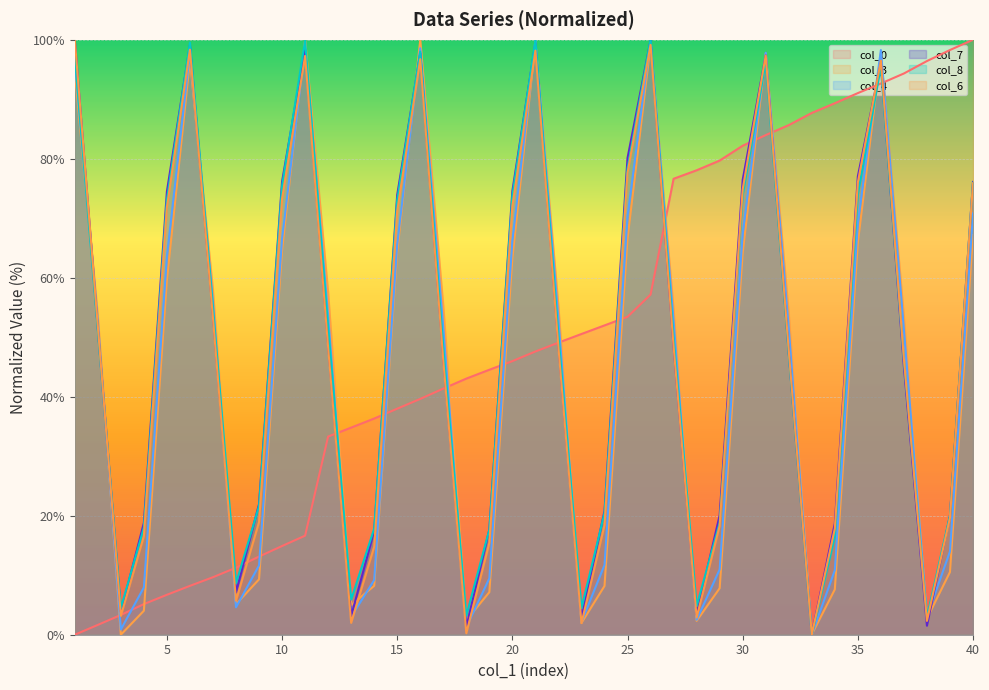

How many lines are shown in the chart?

6